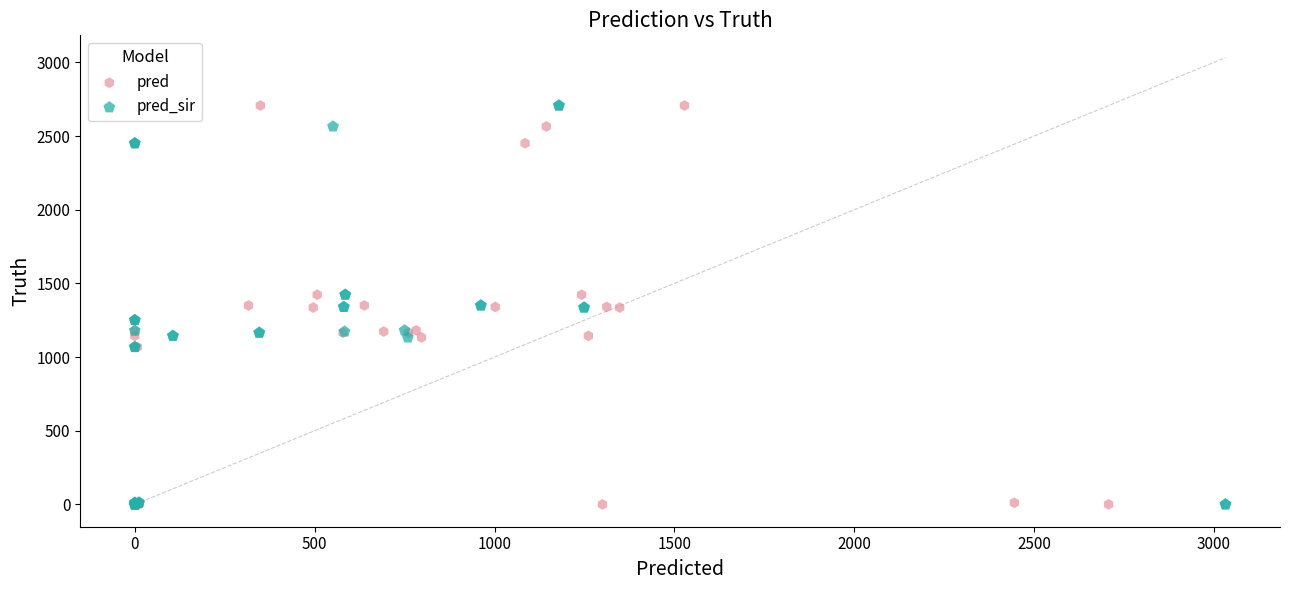

What are all the series names shown in the legend?

pred, pred_sir